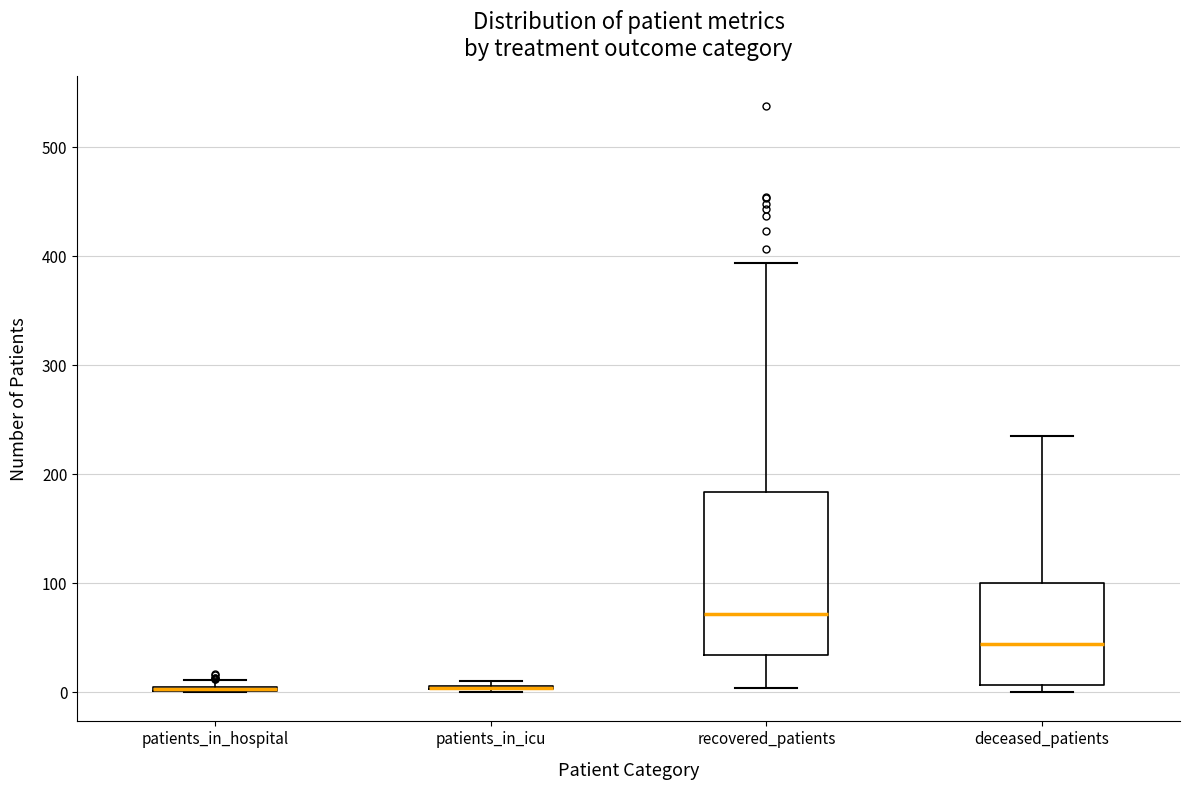

Which box is the tallest, from its lower edge to its upper edge?

recovered_patients